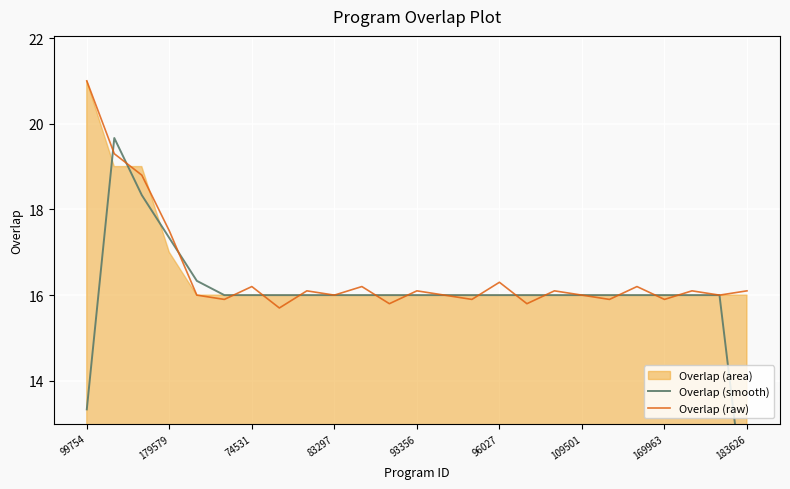

How many interior local peaks does the Overlap (smooth) series have?

1